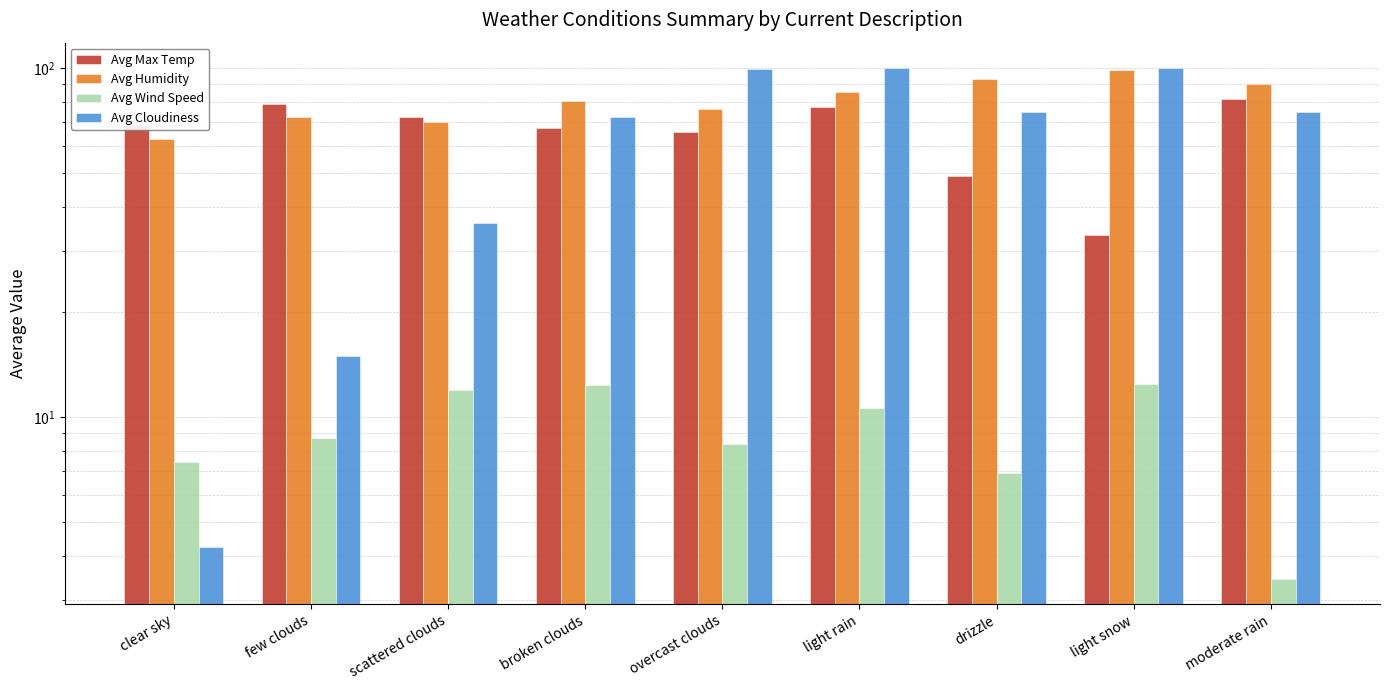

What position from the left is moderate rain?

9